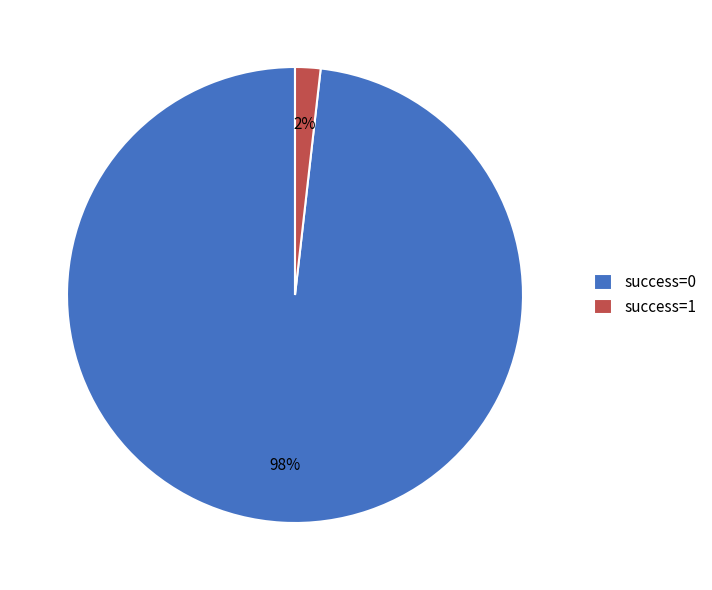

Rank the categories by value from highest to lowest.

success=0, success=1